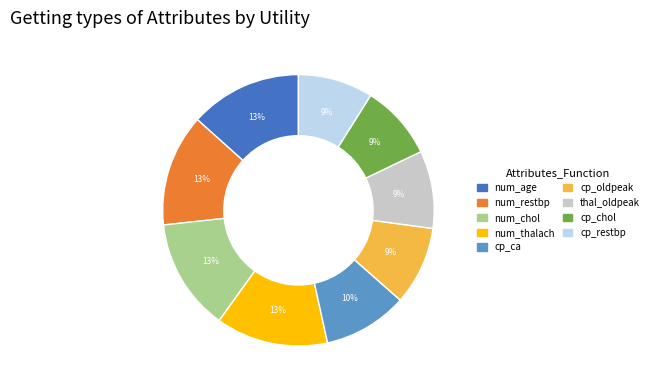

What percentage is the cp_chol slice, to the nearest percent?

9%